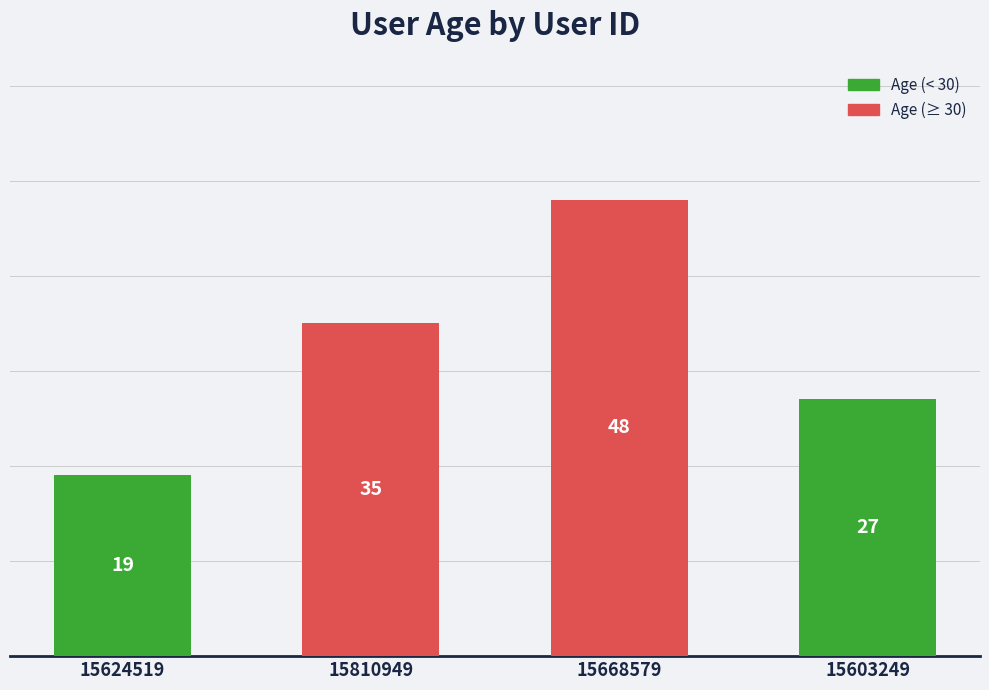

List the labels in order of value, smallest first.

15624519, 15603249, 15810949, 15668579